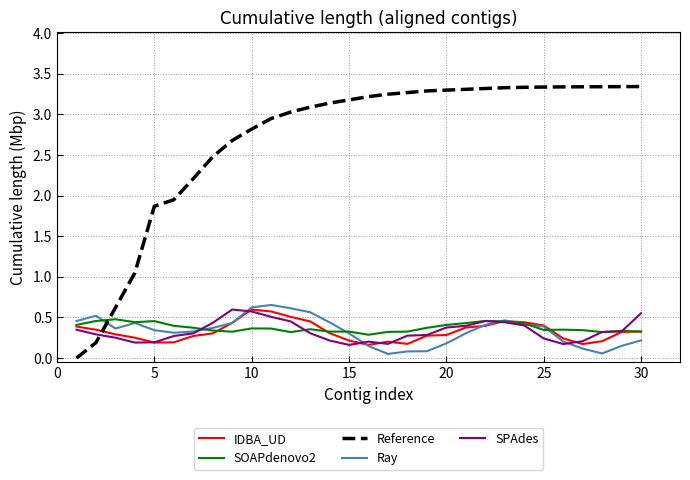

True or false: Reference and IDBA_UD cross at least once.

True